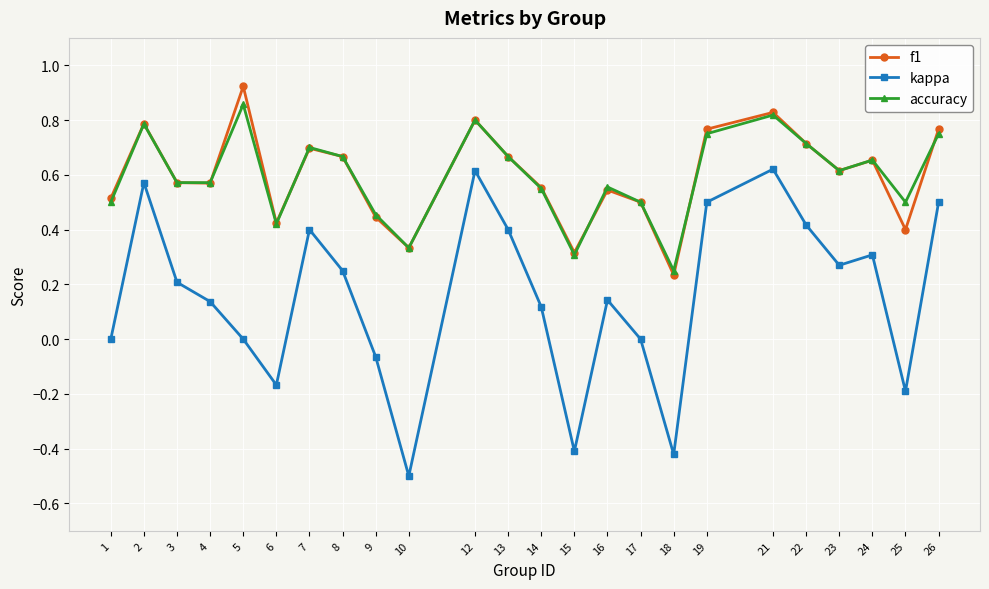

How many lines are shown in the chart?

3